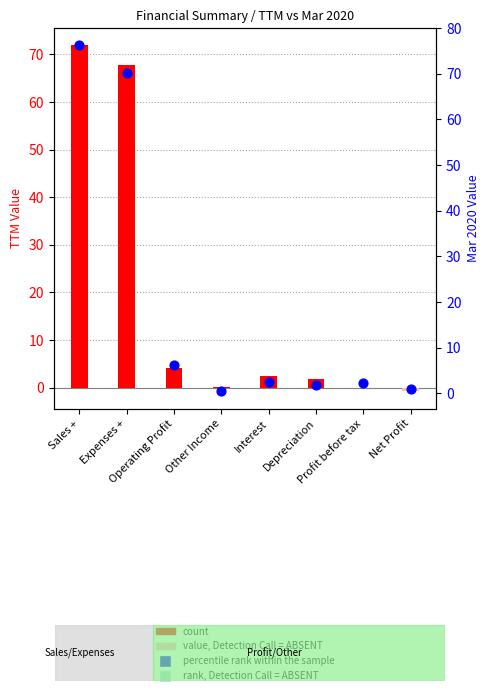

What is the change in value from Other Income to Profit before tax?

-0.2